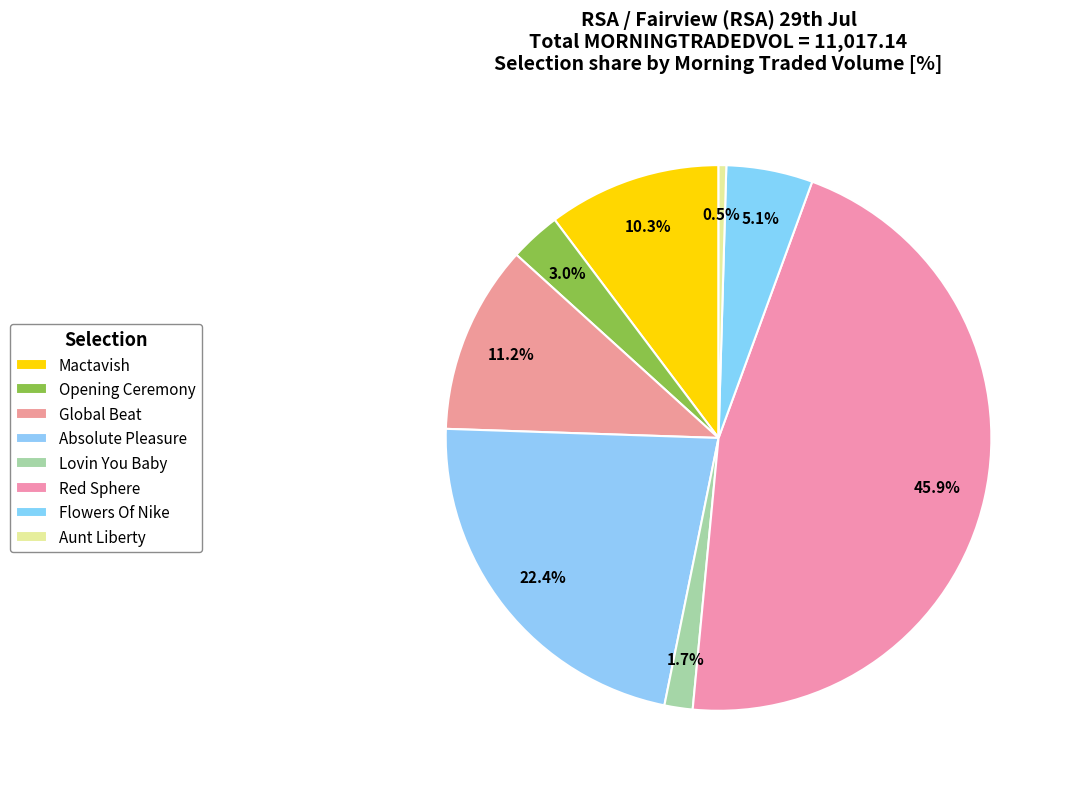

To the nearest percent, what percentage of the pie is Opening Ceremony?

3%